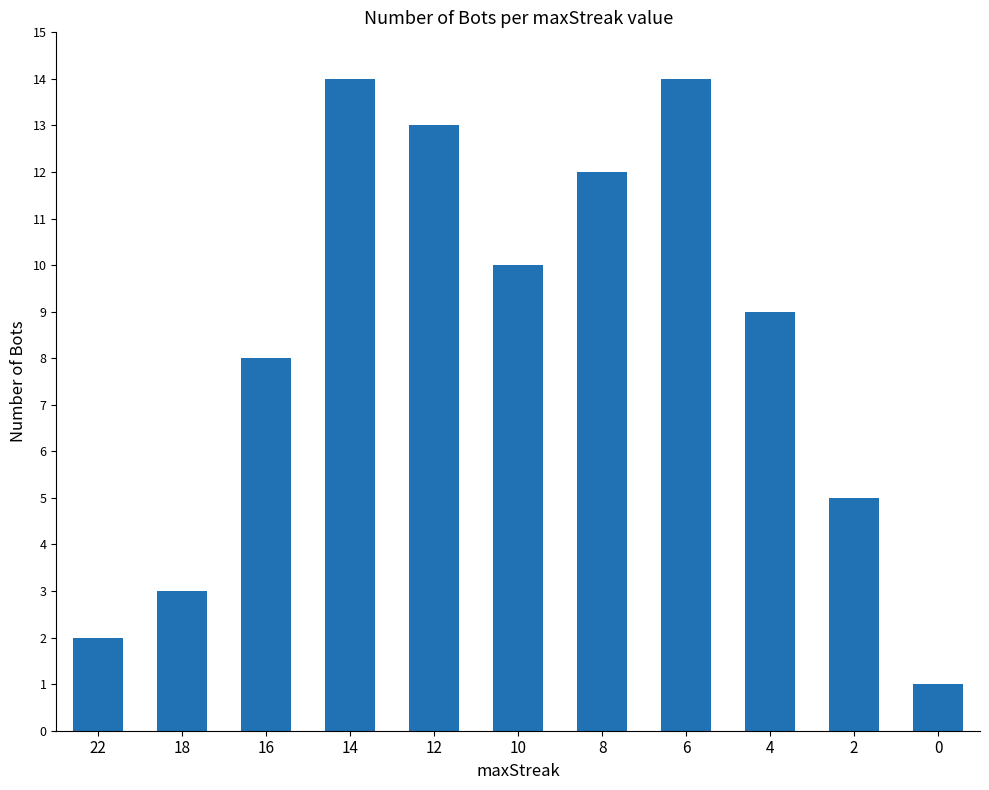

What is the value of the 1st bar from the left?

2